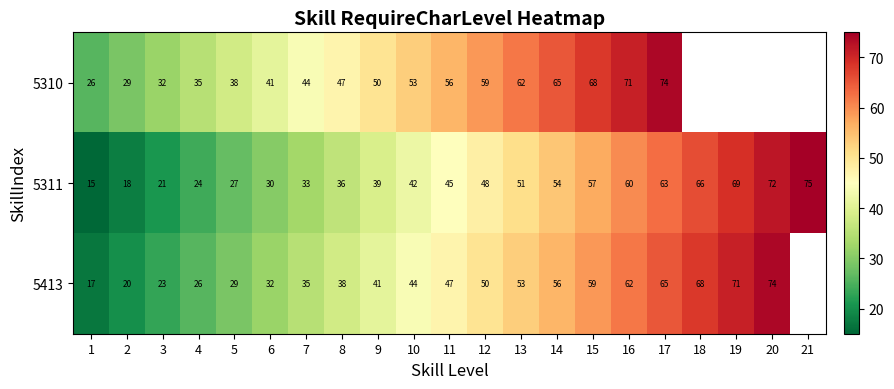

What is the difference between the second highest and minimum values in the 5311 series?

57